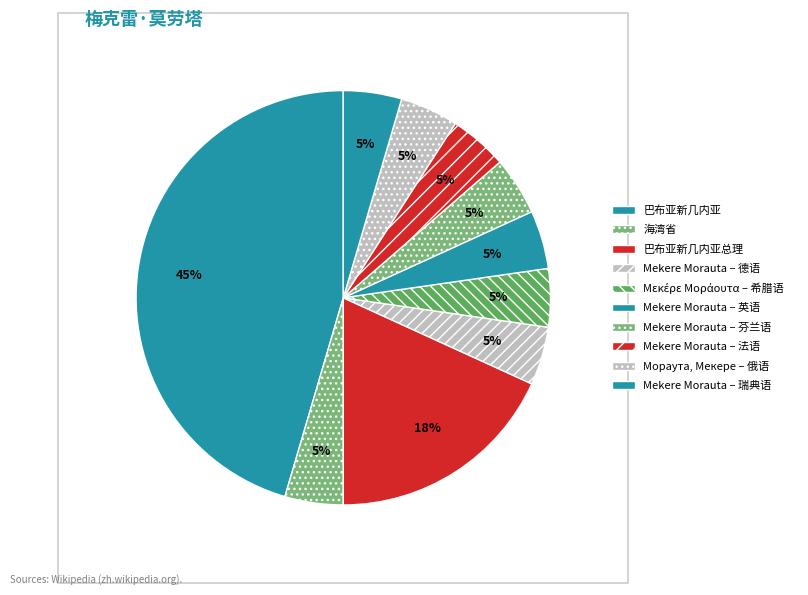

What percentage is the Mekere Morauta – 法语 slice, to the nearest percent?

5%